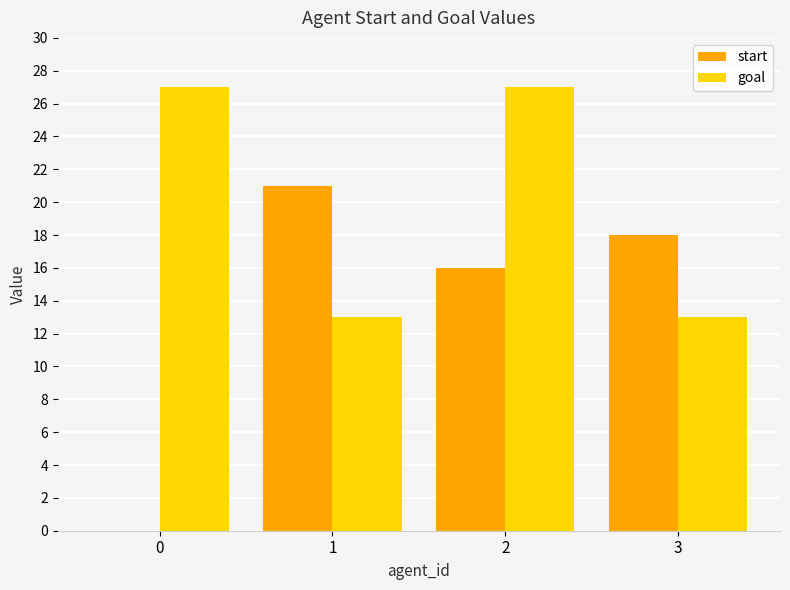

What is the sum of all start values?

55